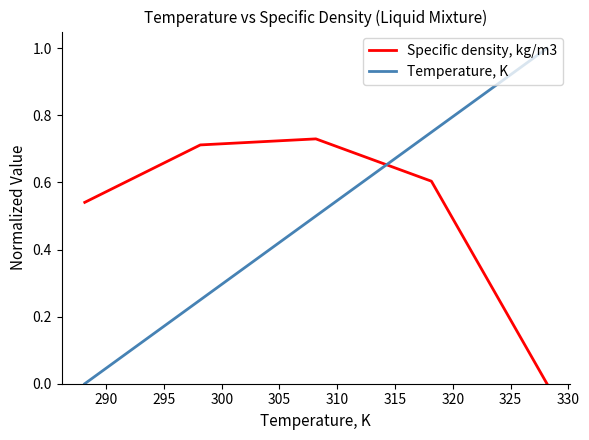

Which series has the widest spread of values?

Temperature, K